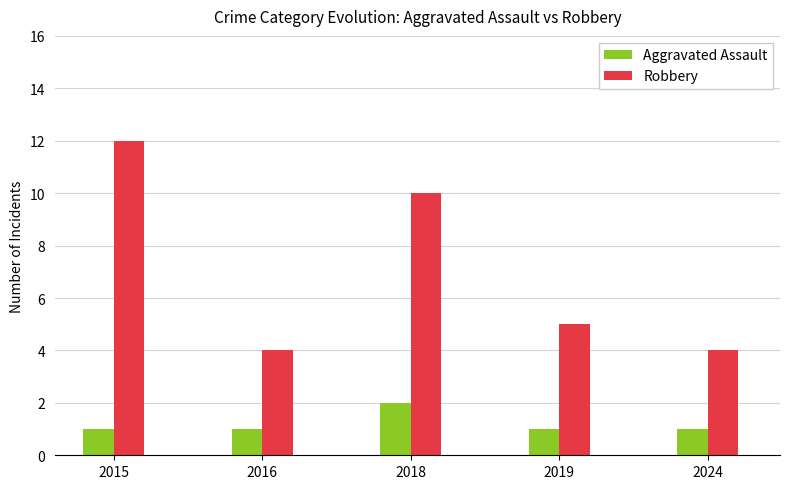

What is the average value of the Aggravated Assault series?

1